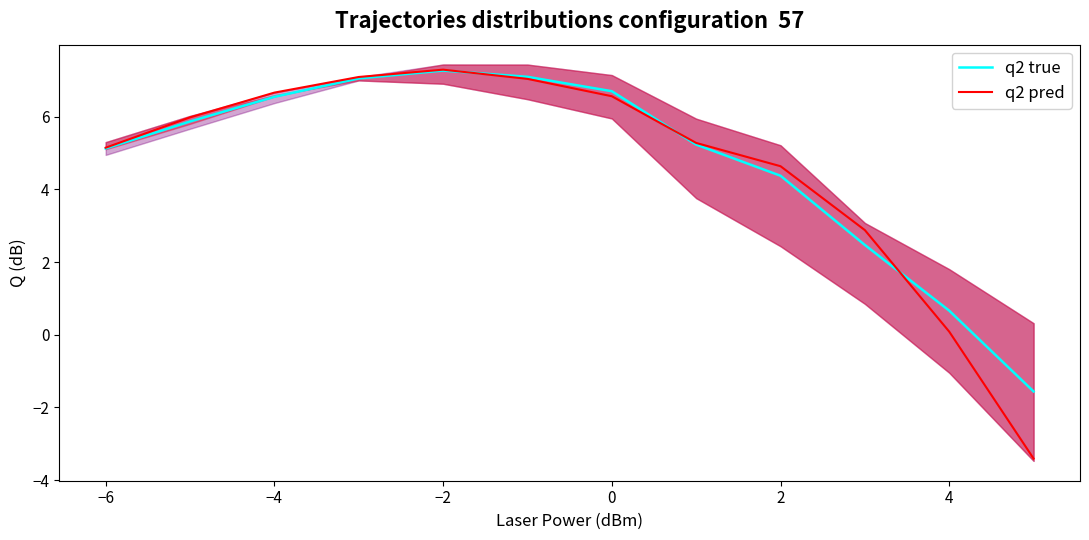

The q2 true series shows 11.0 at −4. True or false?

False